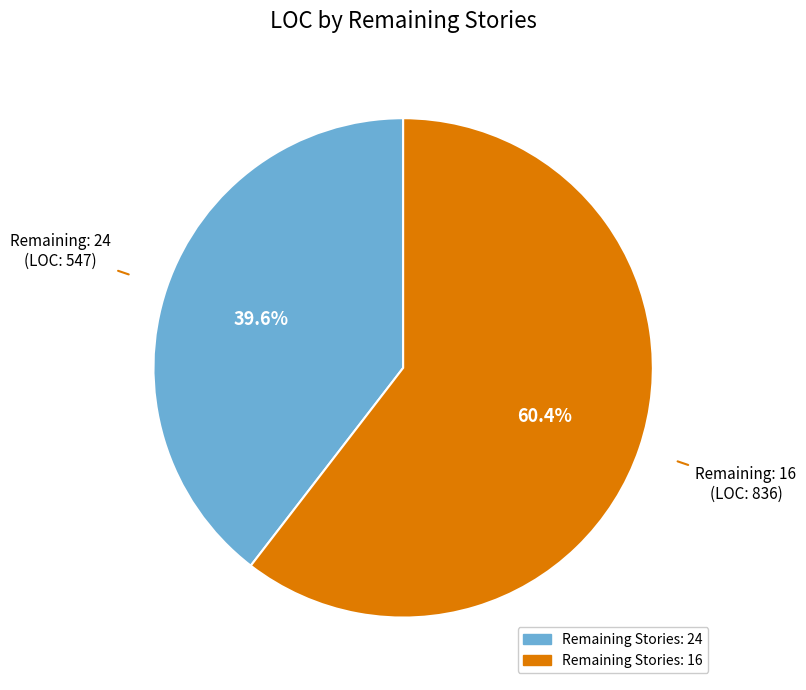

Does any single category account for the majority?

Yes